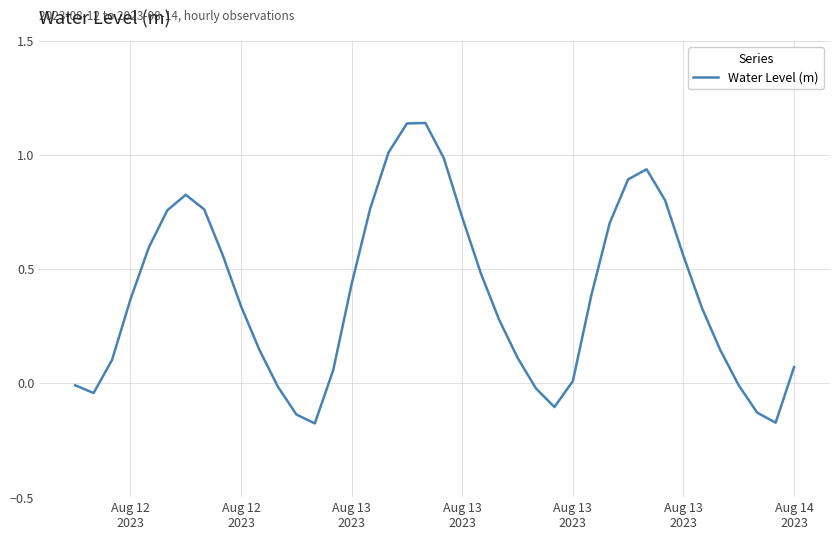

Does the chart have visible grid lines?

Yes